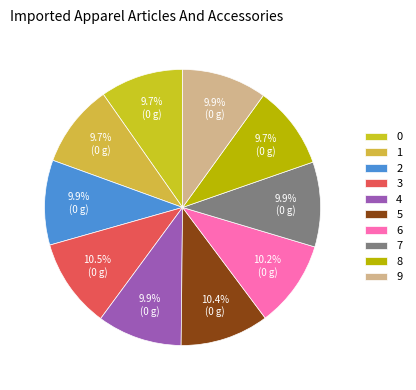

Does any single category account for the majority?

No